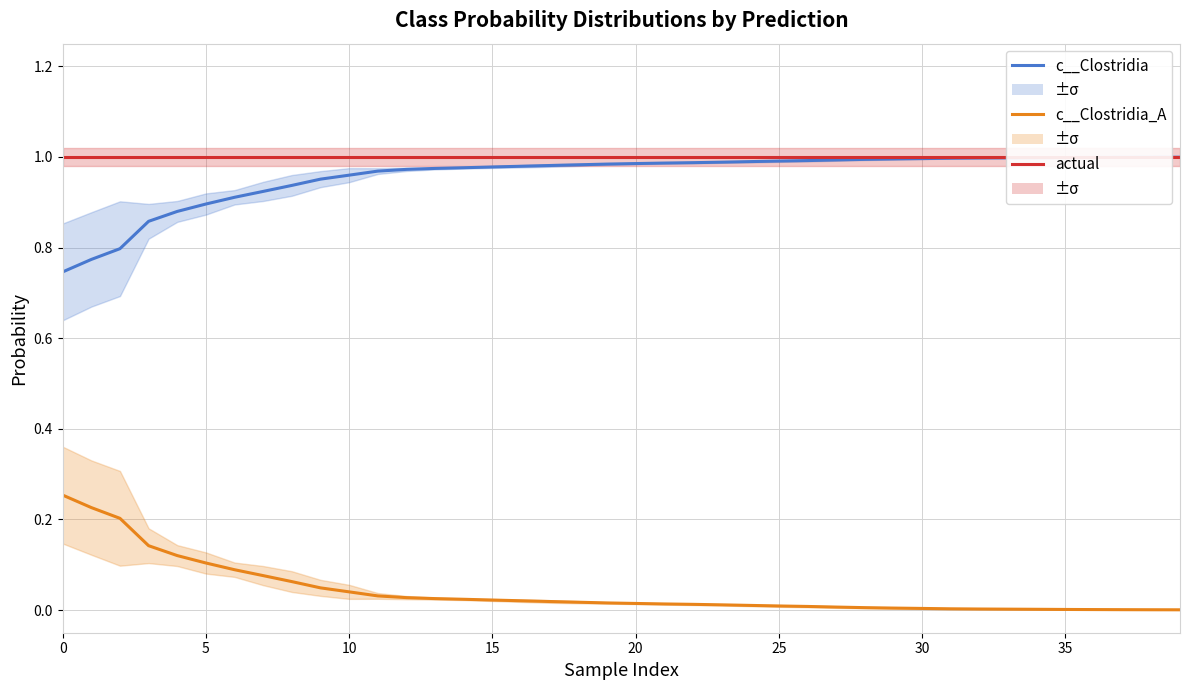

The c__Clostridia_A series shows 0.0 at 22. True or false?

True